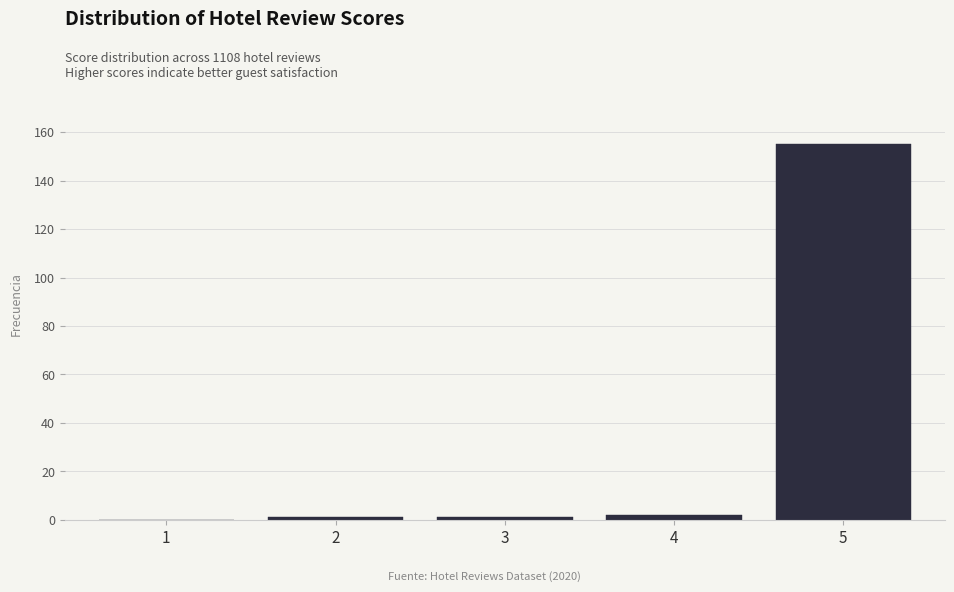

Reading left to right, list every bar in this chart as the range it spans on the x-axis followed by its height. The values are not printed on the chart, so give them approximately, as read against the axis.

0.5 to 1.5: 0
1.5 to 2.5: under 2
2.5 to 3.5: under 2
3.5 to 4.5: 2
4.5 to 5.5: 156